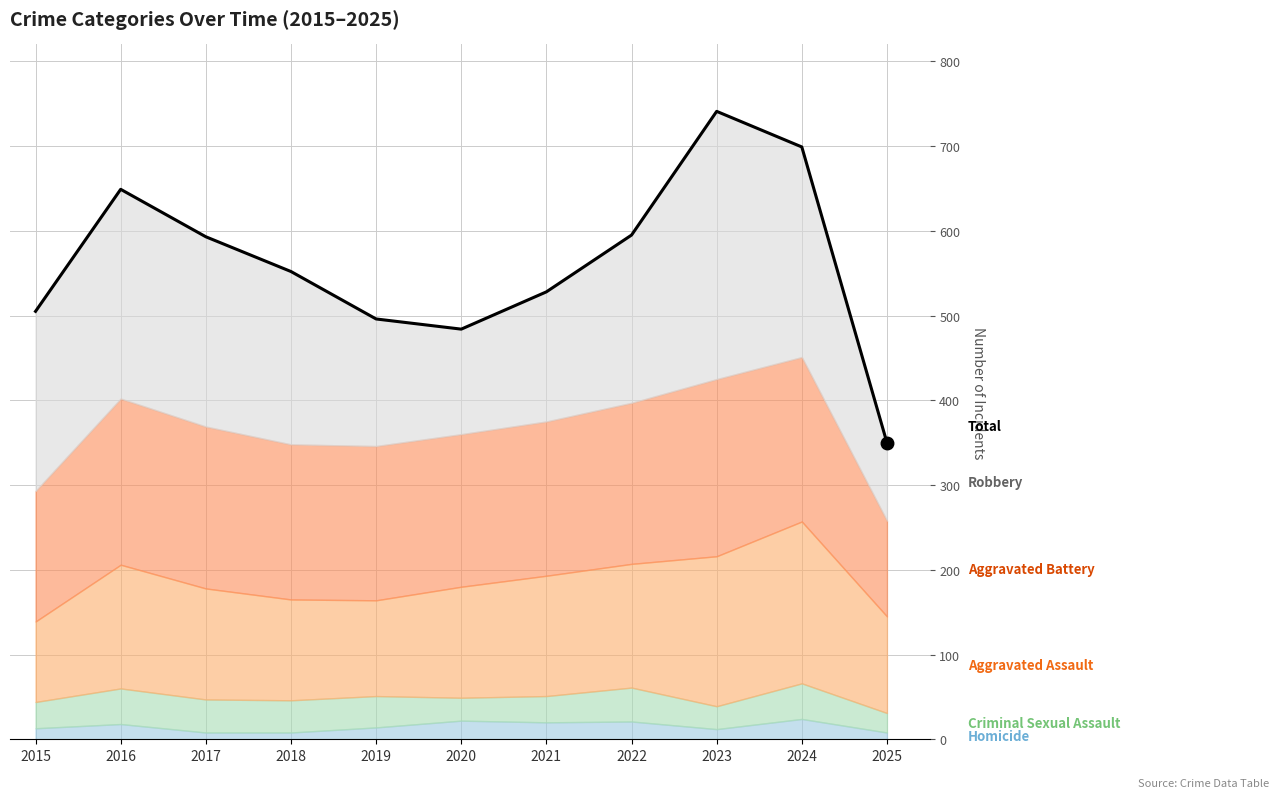

At which category does the chart reach its peak across all series?

2023